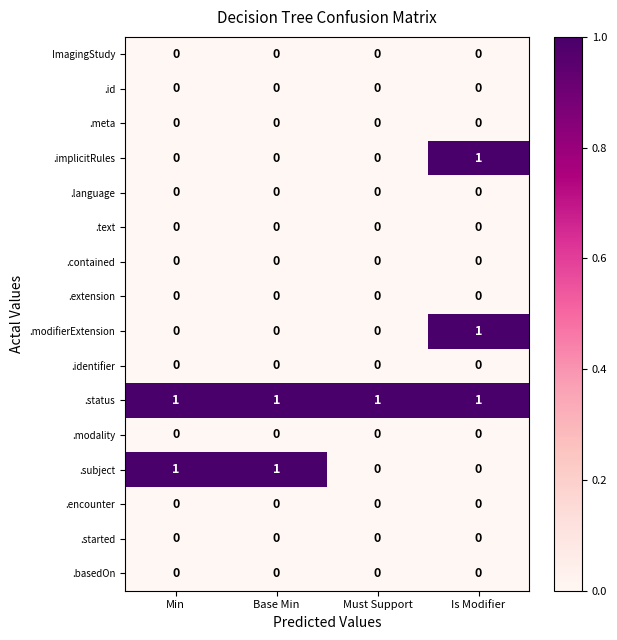

At which category is the sum across all series the highest?

Is Modifier